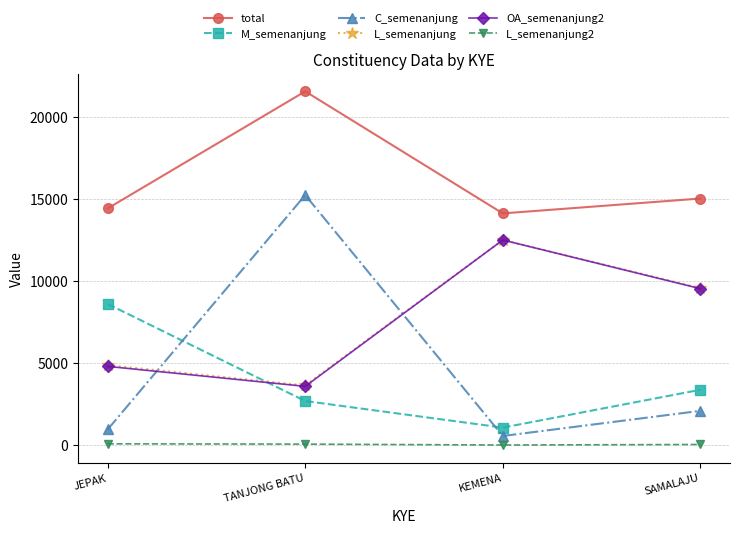

What is the maximum value shown in the chart?

21532